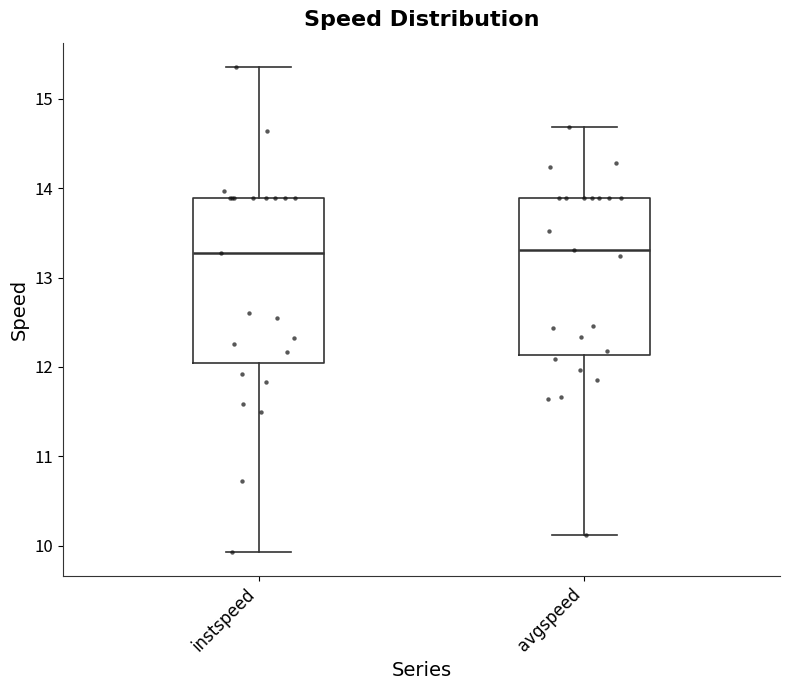

Where does the median line of the box for instspeed sit on the y-axis? The values are not printed on the chart, so give them approximately, as read against the axis.

13.3